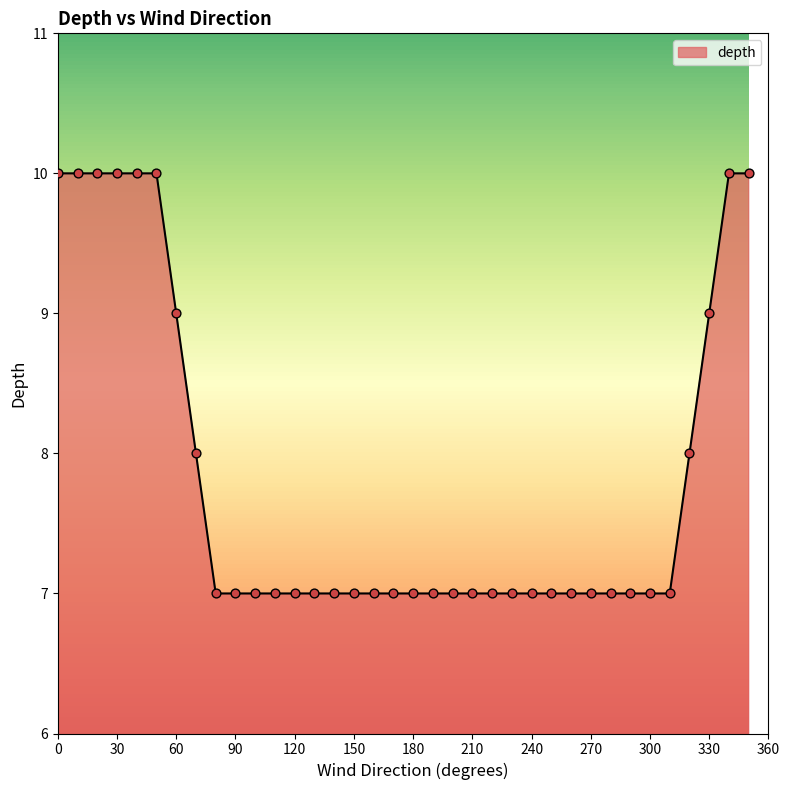

What is the greatest value displayed?

10